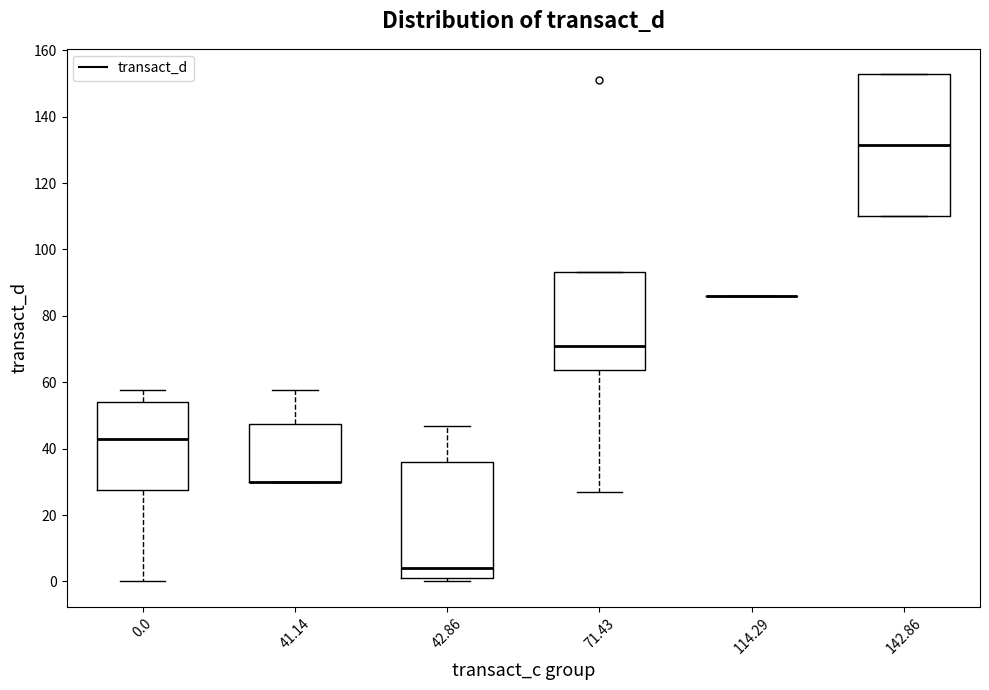

Comparing the boxes themselves (not the whiskers), which one is the tallest?

142.86